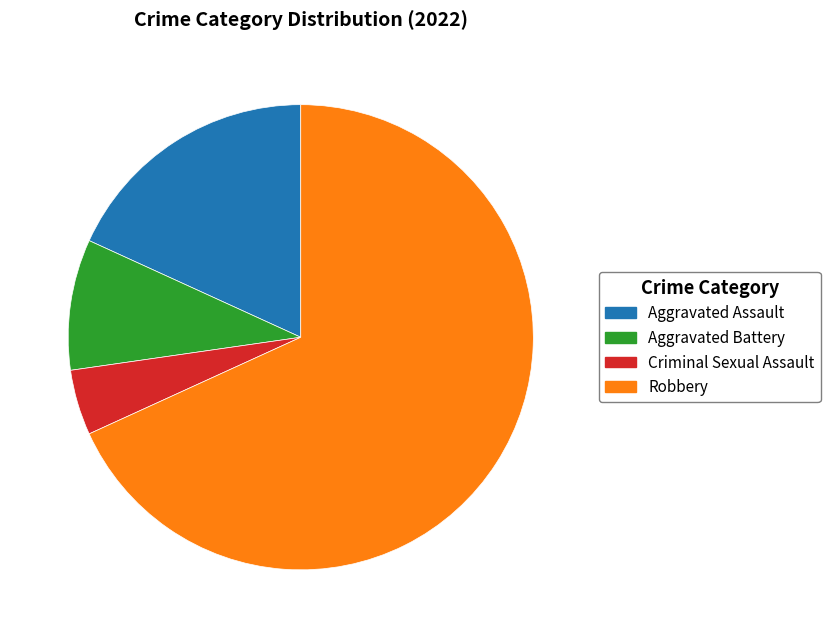

Do Aggravated Assault and Criminal Sexual Assault together represent more than half of the pie?

No